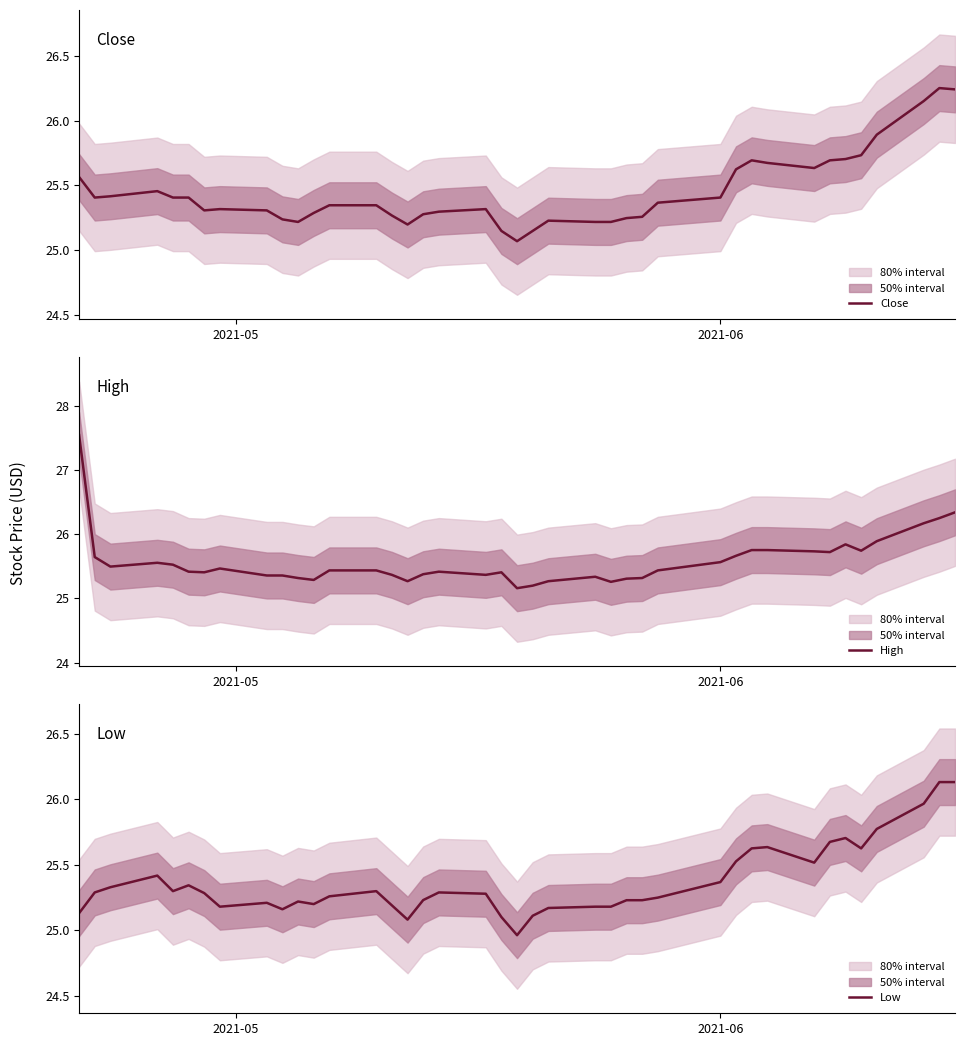

Which series has the widest spread of values?

High